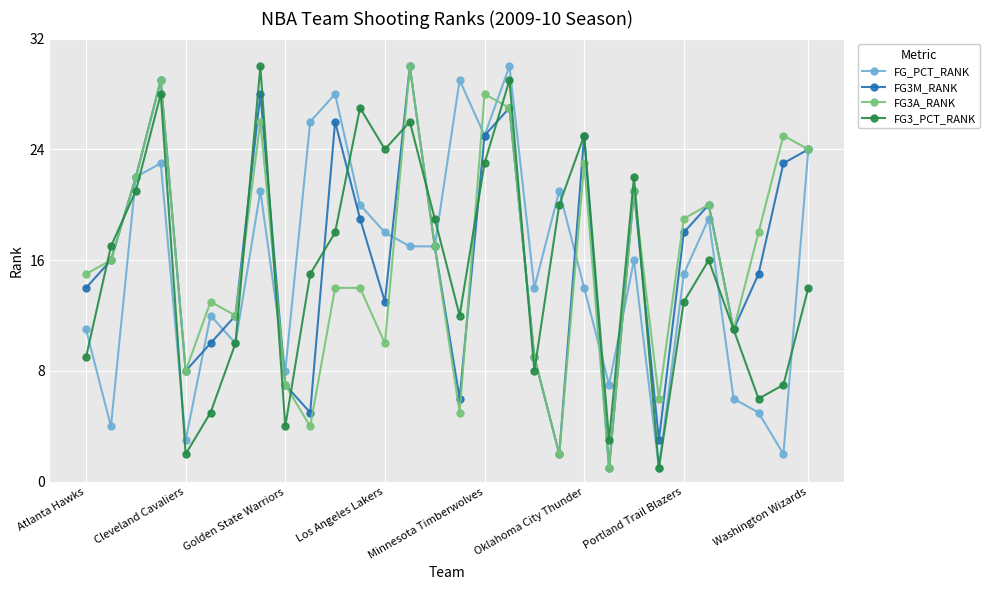

What is the maximum value for FG_PCT_RANK?

30